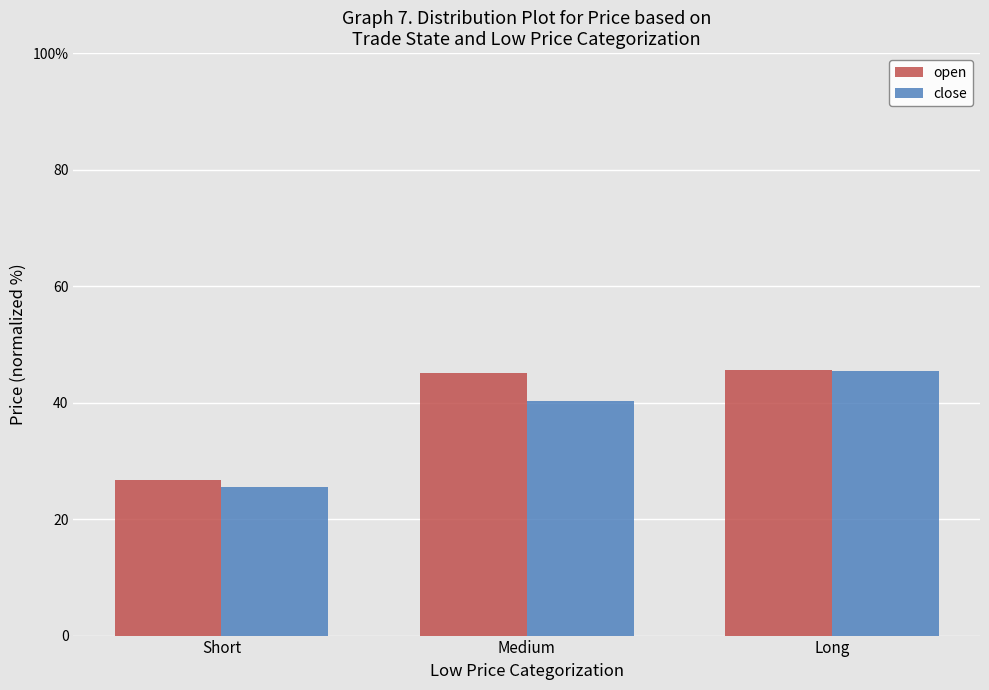

What is the label of the 3rd bar from the right?

Short